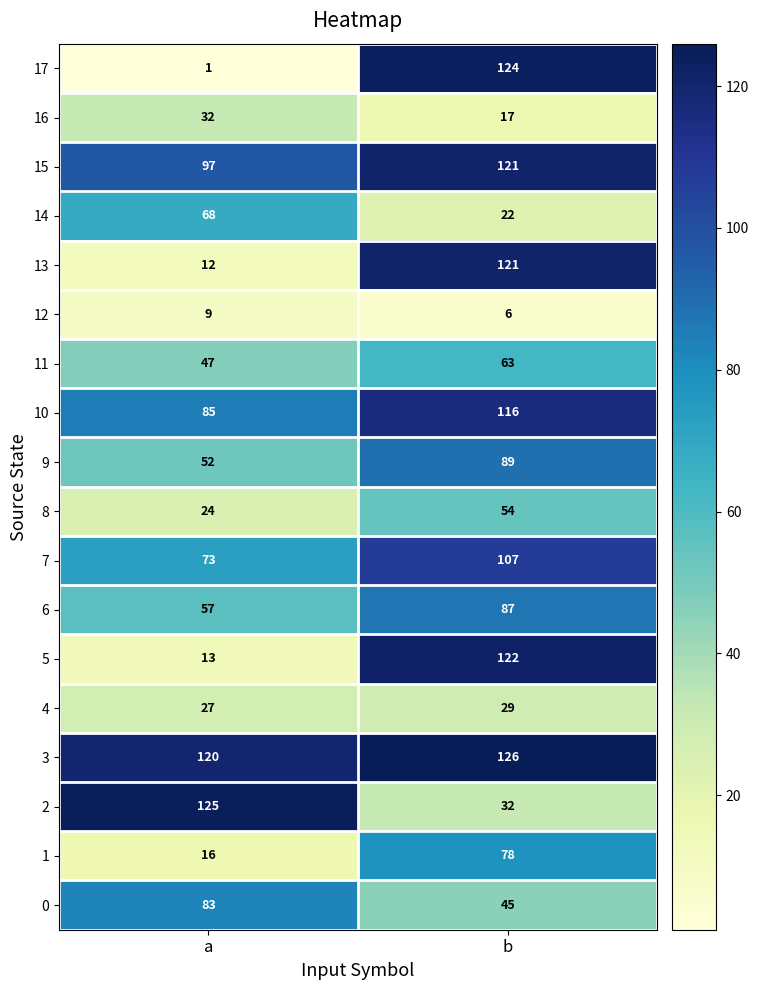

What value does the 5 series have at b, to the nearest 5?

120